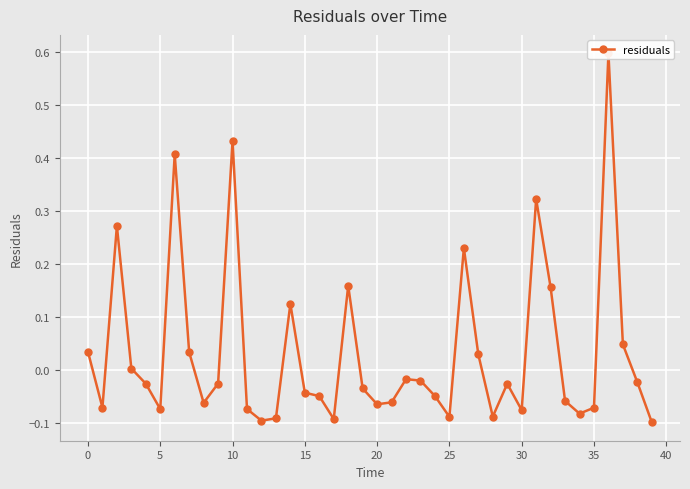

How many negative values are there?

26